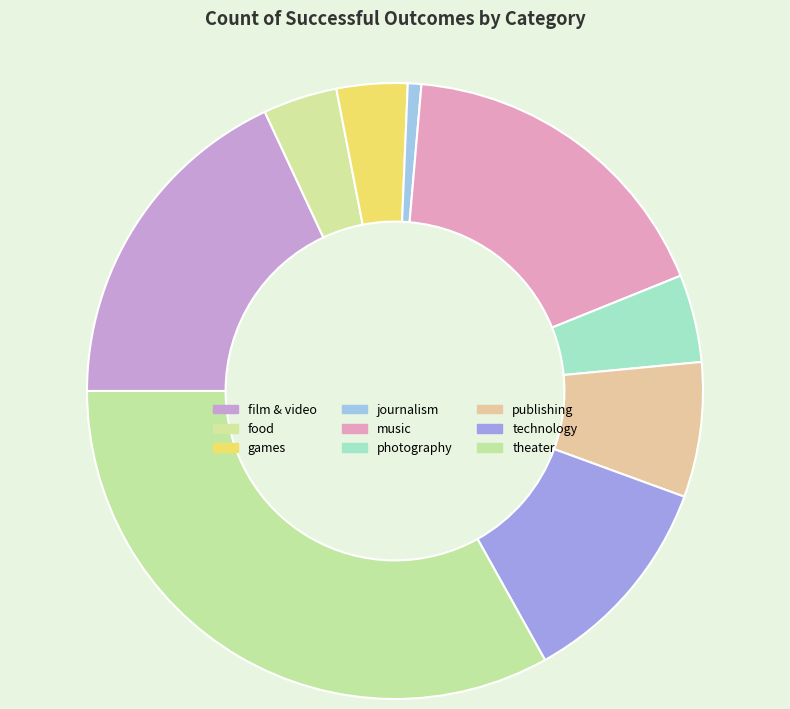

How many segments does this pie chart have?

9